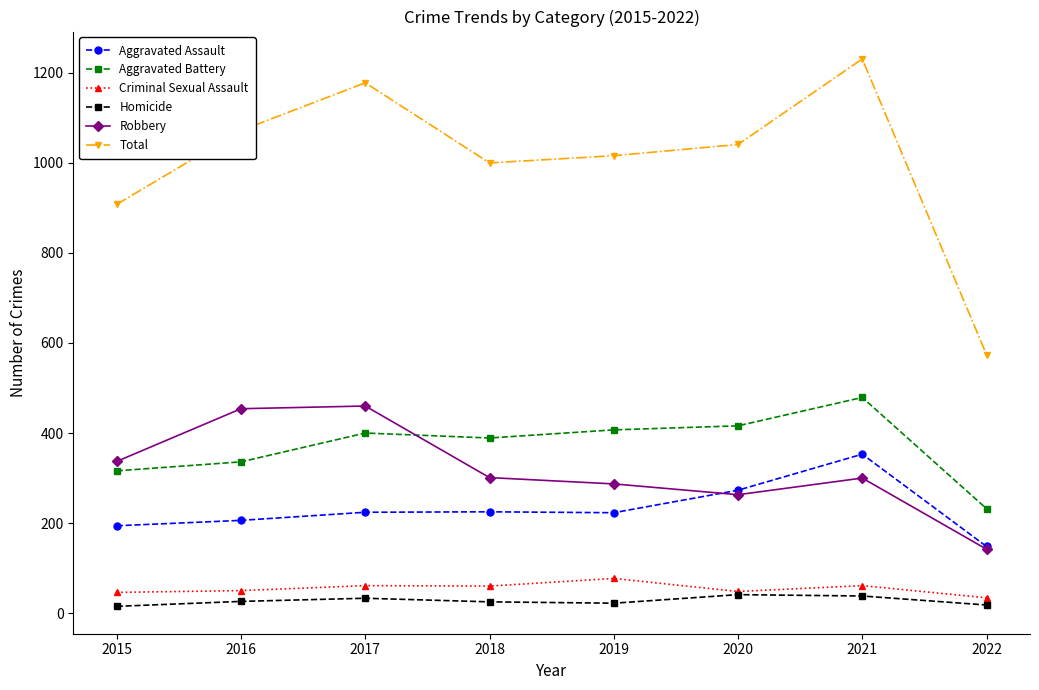

What is the value of the Robbery point at the 1st from the left?

337